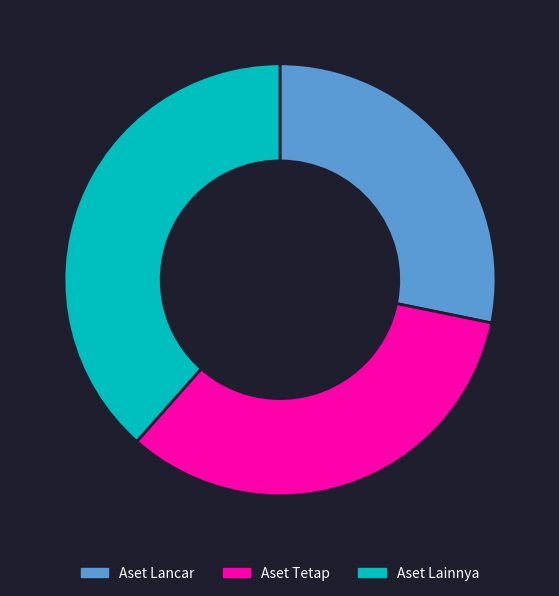

Do Aset Lainnya and Aset Lancar together represent more than half of the pie?

Yes